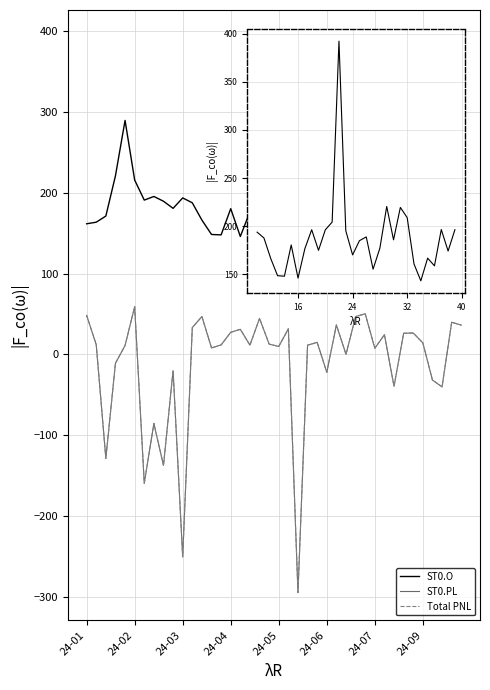

At how many categories does at least one series exceed -42?

40